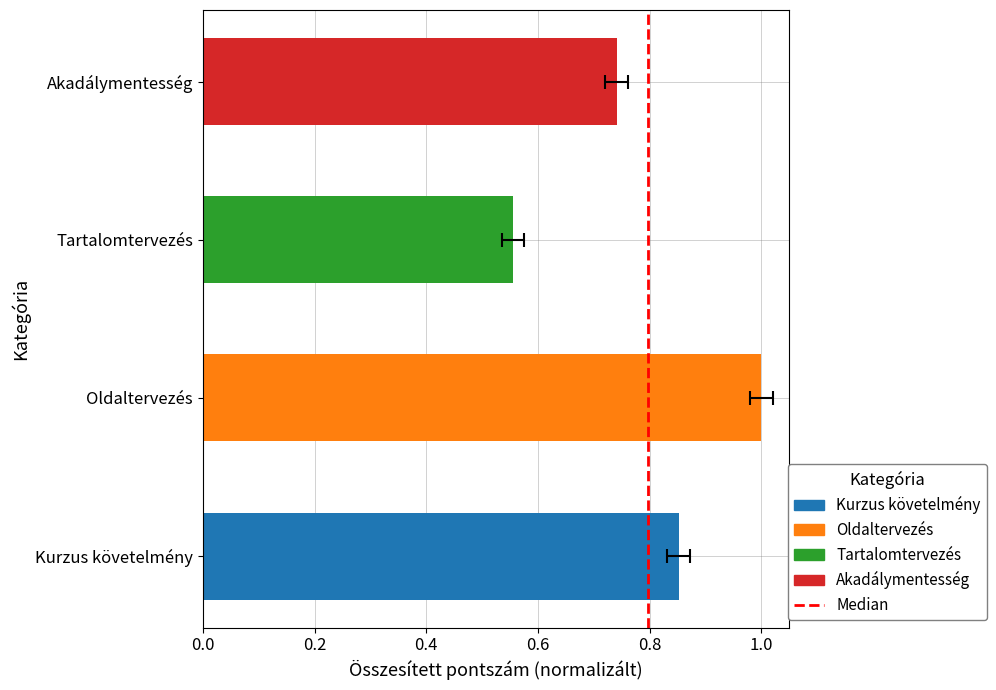

Is it true that the value at 0.2 is 2?

False